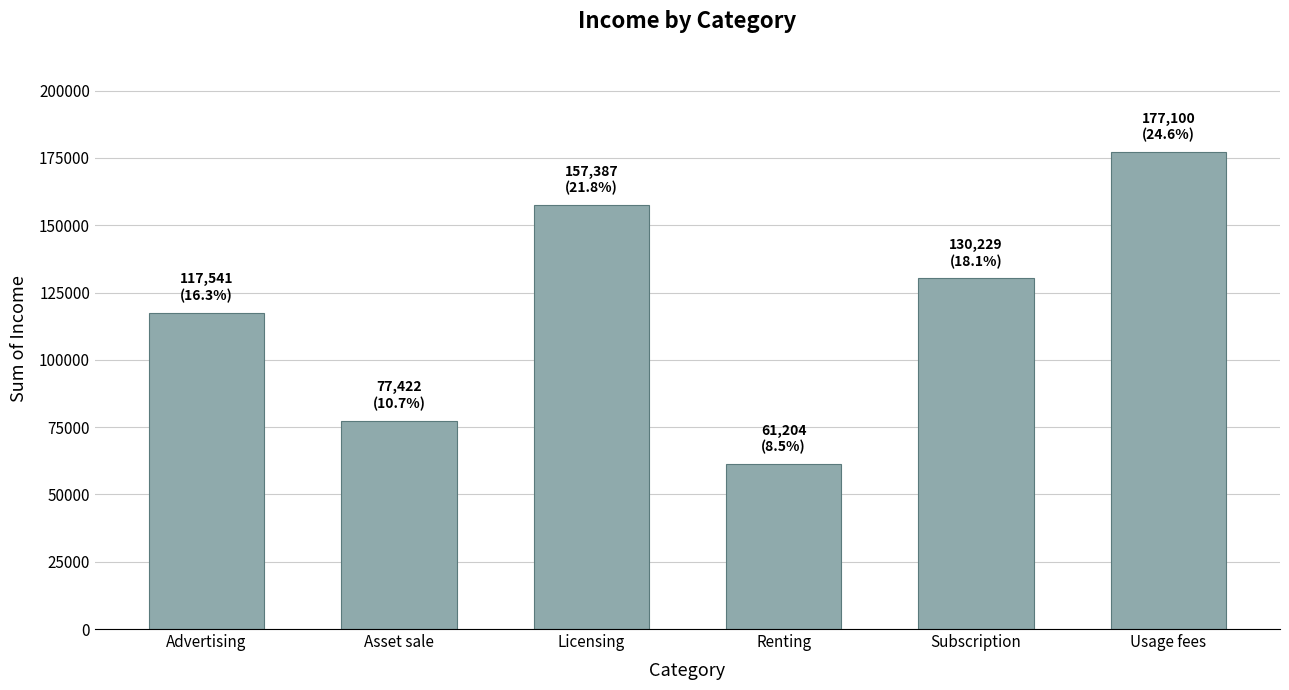

Between Usage fees and Asset sale, which is larger?

Usage fees